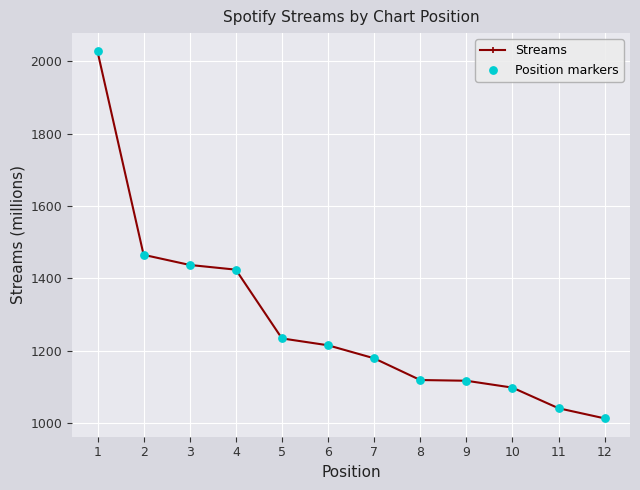

What is the value of the 5th point from the left?

1234